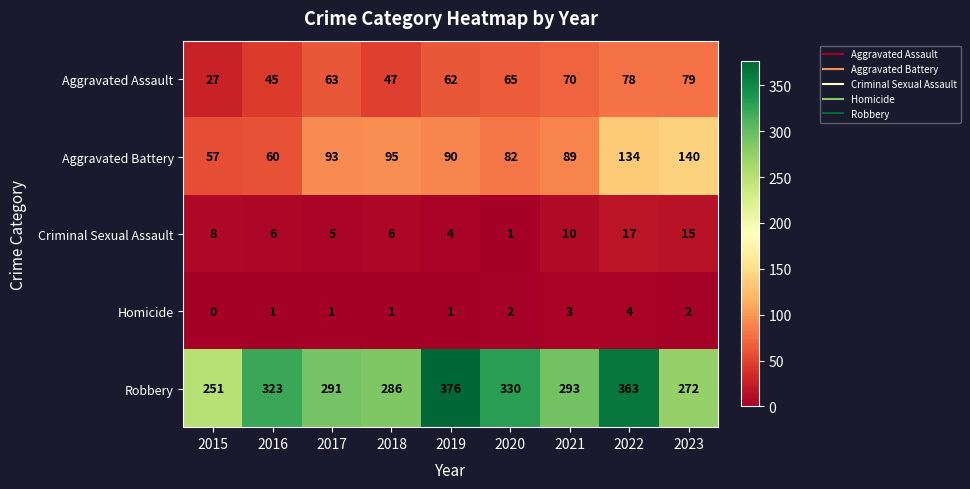

Which series changed the most between 2016 and 2019?

Robbery